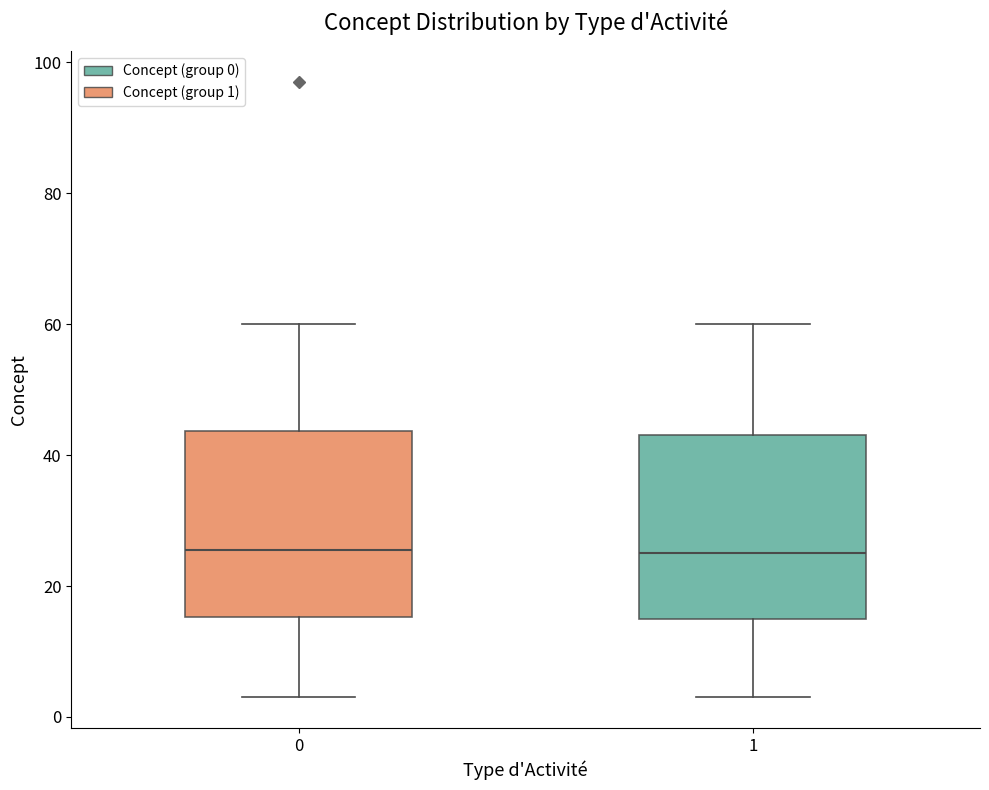

Reading left to right, transcribe this box plot: for each box, give where its median line is, the range the box spans, and where its two whiskers end, as read against the y-axis. The values are not printed on the chart, so give them approximately, as read against the axis.

0: median 26, box 16 to 44, whiskers 4 to 60
1: median 26, box 16 to 44, whiskers 4 to 60